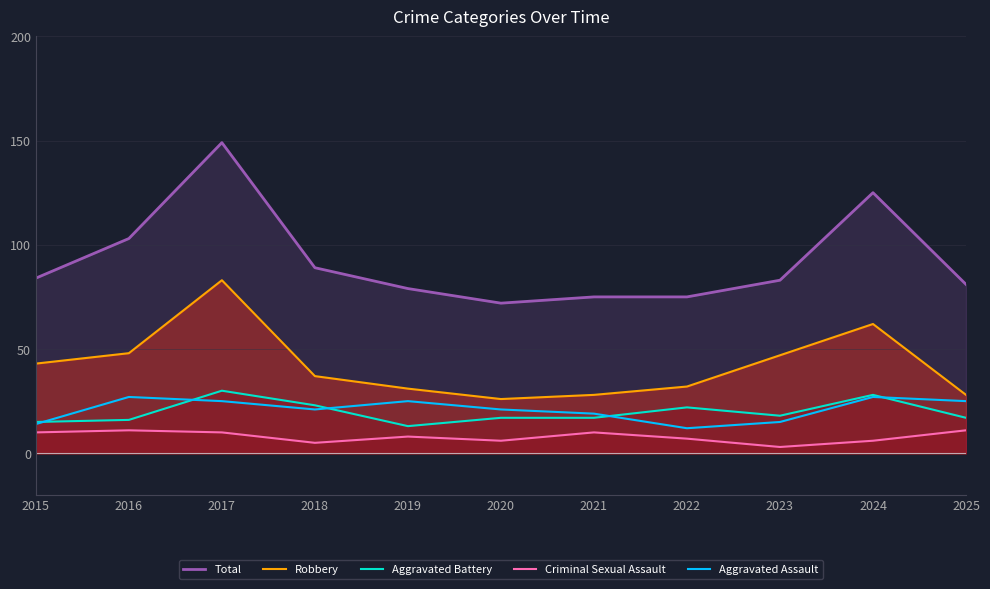

Reading left to right, list all the values displayed in this chart.

Total: 84	103	149	89	79	72	75	75	83	125	81
Robbery: 43	48	83	37	31	26	28	32	47	62	28
Aggravated Battery: 15	16	30	23	13	17	17	22	18	28	17
Criminal Sexual Assault: 10	11	10	5	8	6	10	7	3	6	11
Aggravated Assault: 14	27	25	21	25	21	19	12	15	27	25